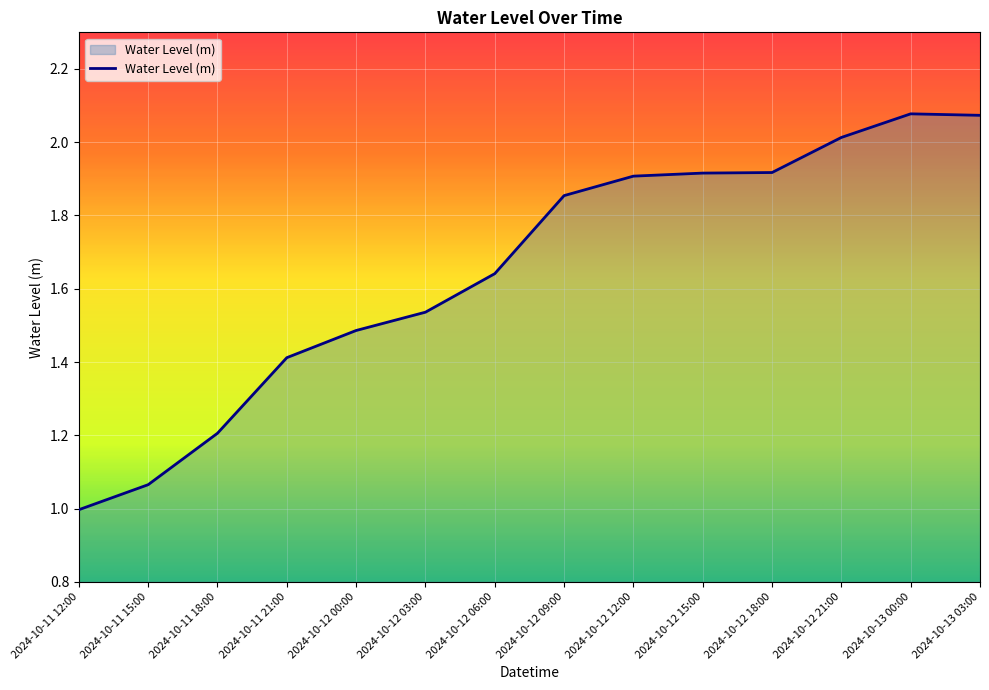

What is the sum of the values at 2024-10-12 03:00 and 2024-10-11 18:00?

2.7